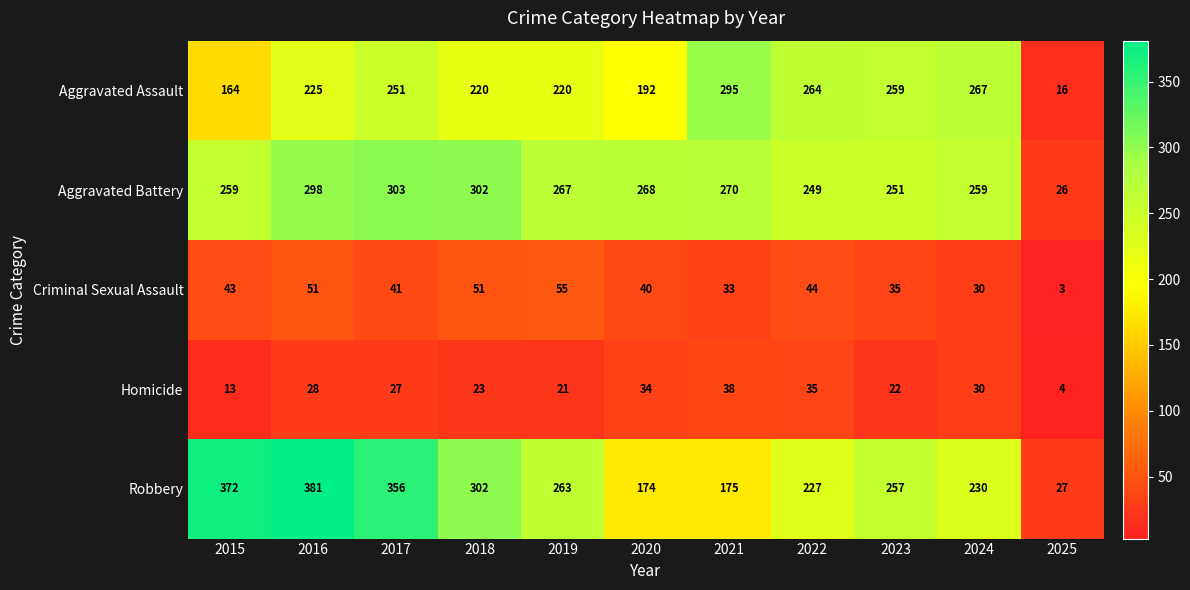

Rank the series by their maximum value, from lowest to highest.

Homicide, Criminal Sexual Assault, Aggravated Assault, Aggravated Battery, Robbery